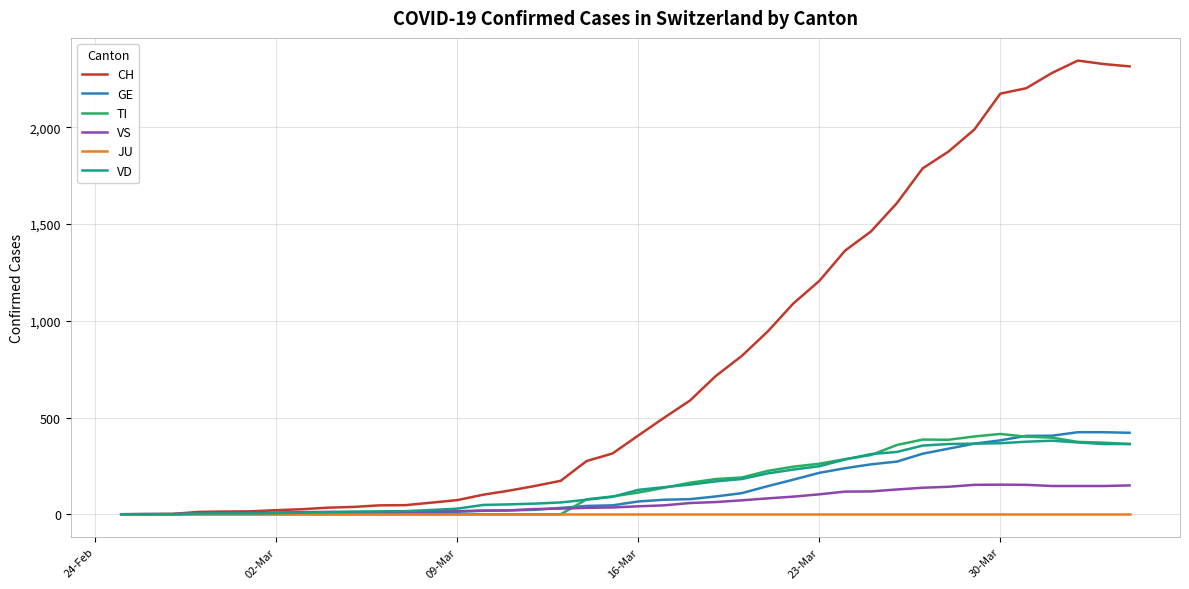

Which series has the largest total across all categories?

CH